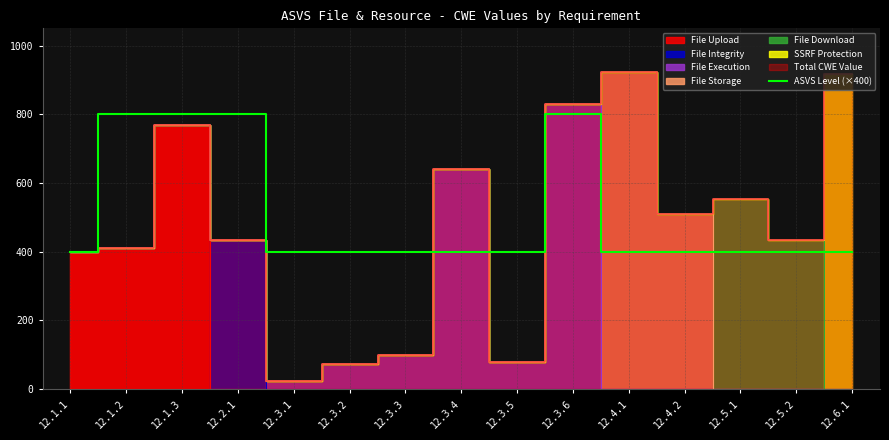

Approximately how many times larger is the value at 12.3.6 compared to 12.5.1?

2.0